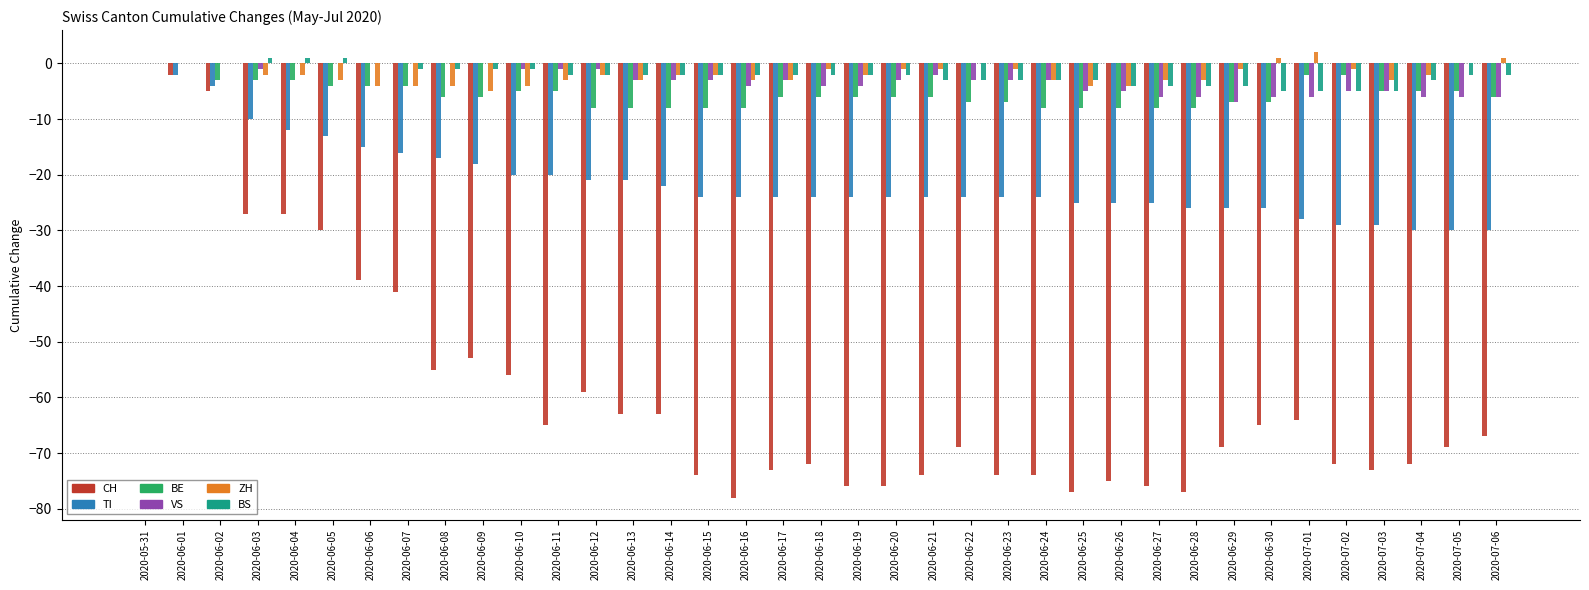

Between 2020-06-07 and 2020-06-28, which series saw the biggest shift?

CH